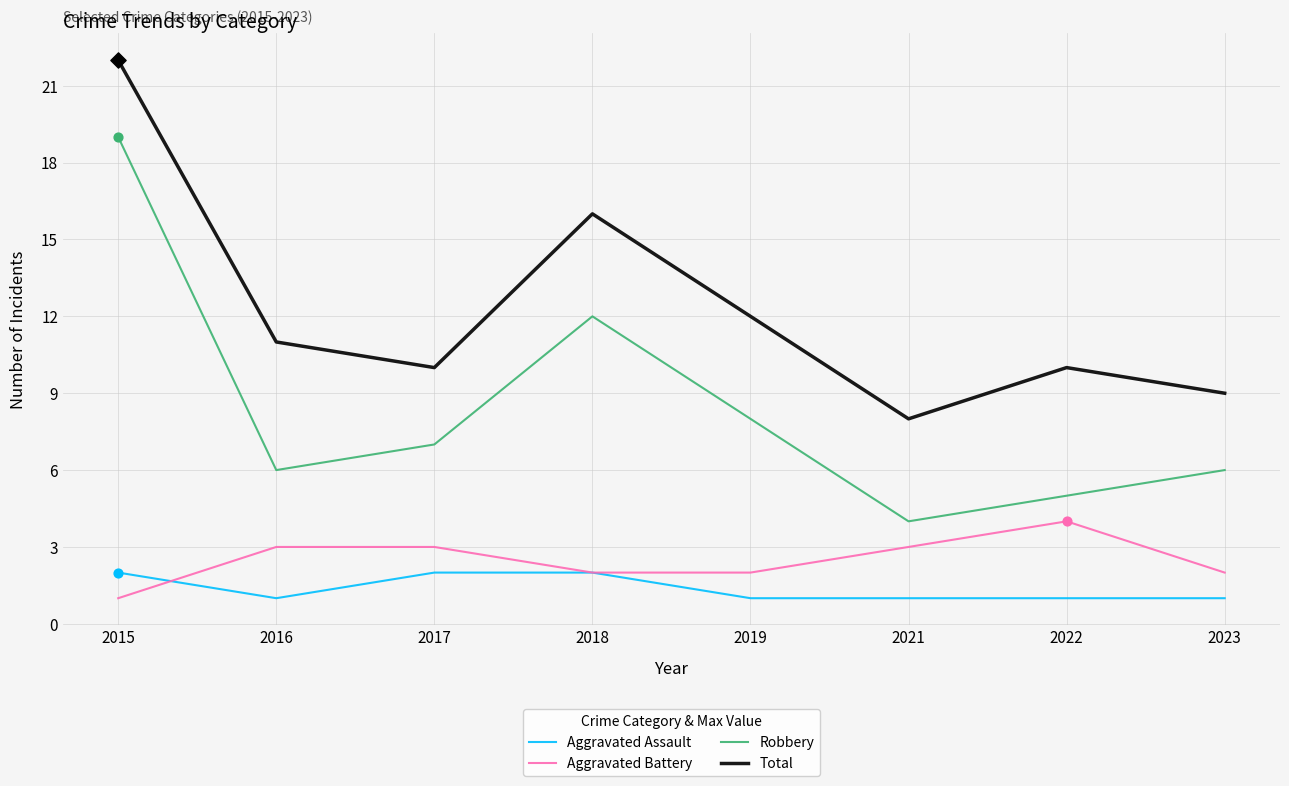

What is the total value across all series at 2018?

32